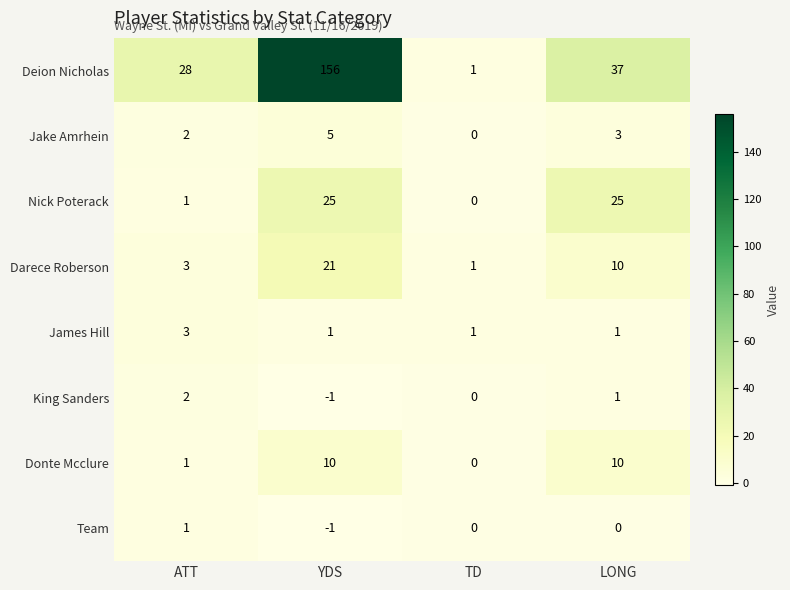

Where is Jake Amrhein nearest to the value 2?

ATT